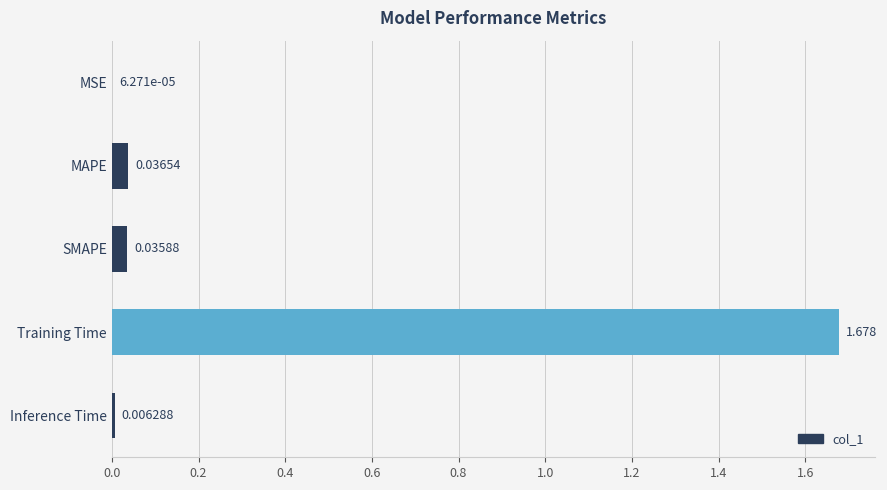

Where is the data nearest to the value 0?

MSE